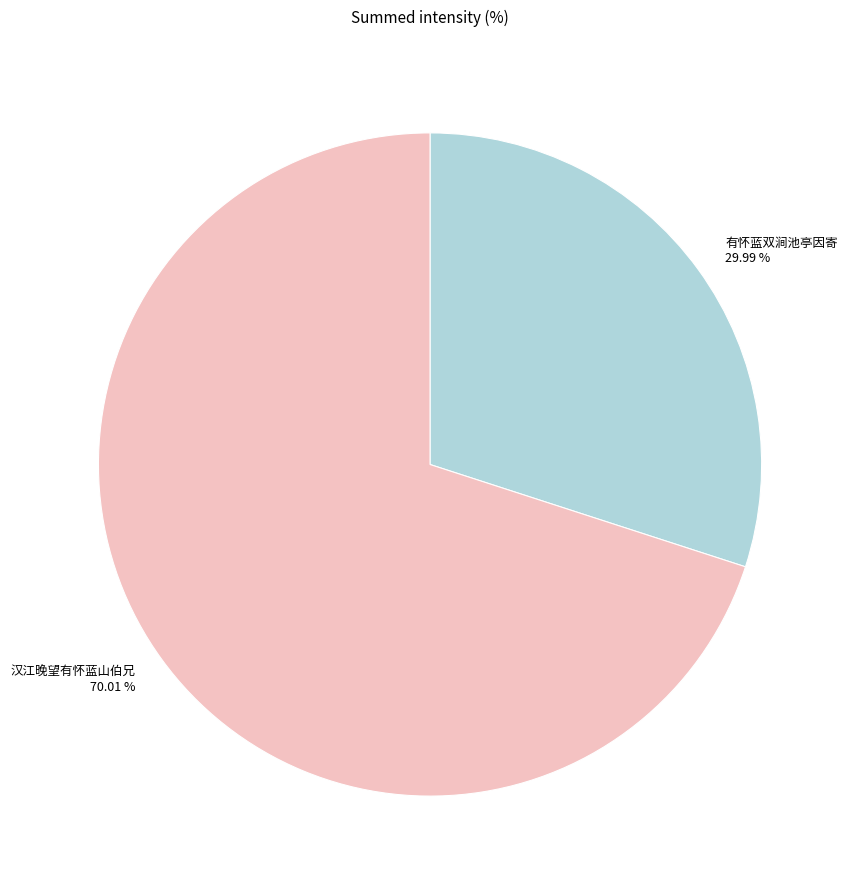

Is the sum of 汉江晚望有怀蓝山伯兄 and 有怀蓝双涧池亭因寄 greater than half?

Yes